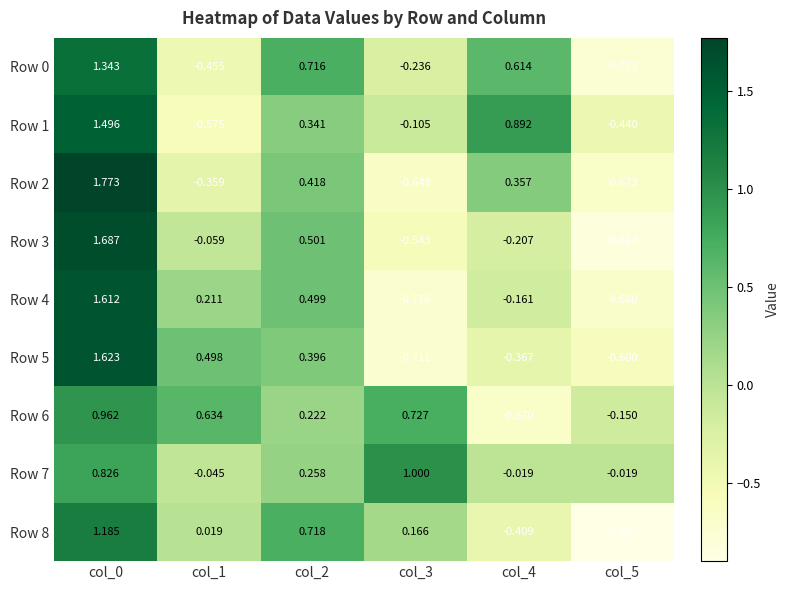

Is the value of Row 4 at col_5 greater than the value of Row 1 at col_5?

No